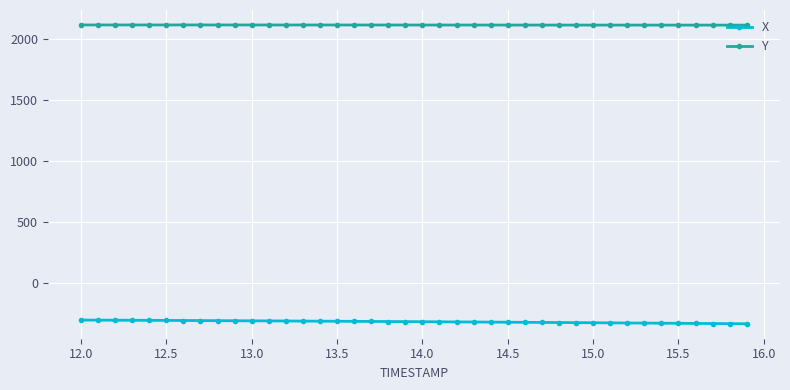

What is the value of the Y point at the 23rd from the left?

2112.3